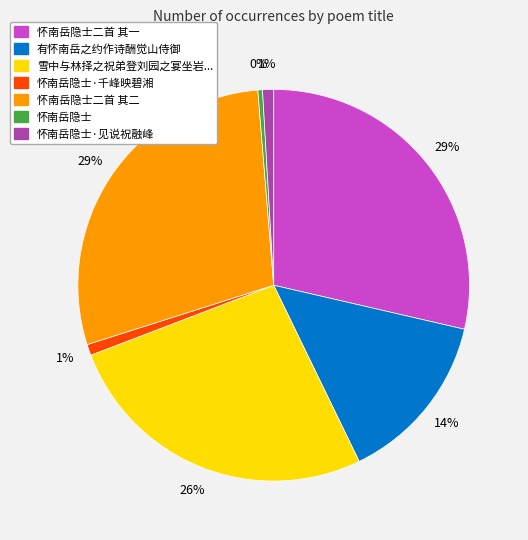

Is there any slice that represents more than half of the pie?

No